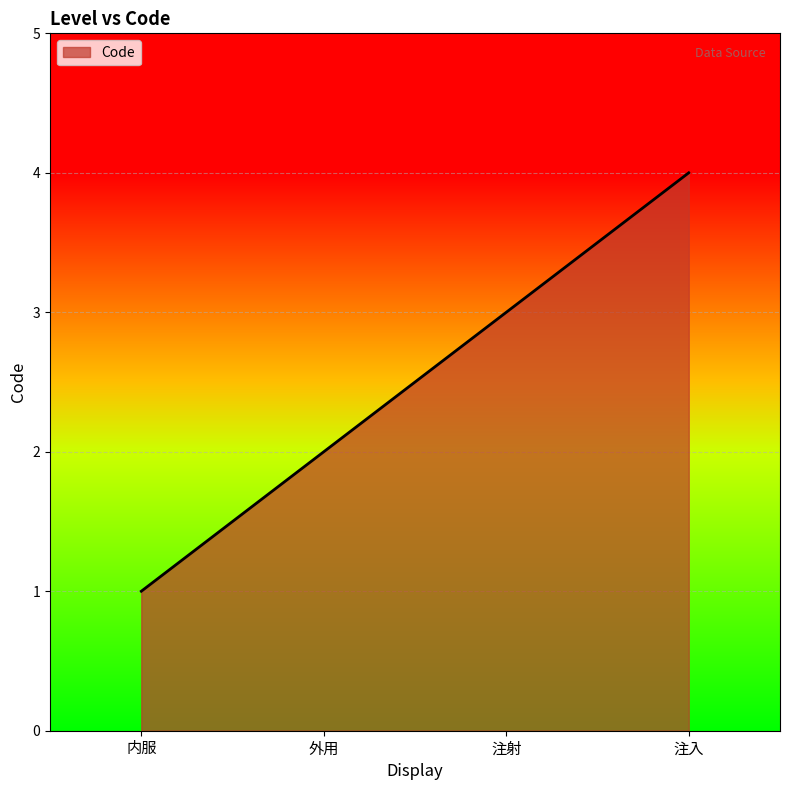

What is the sum of all values?

10